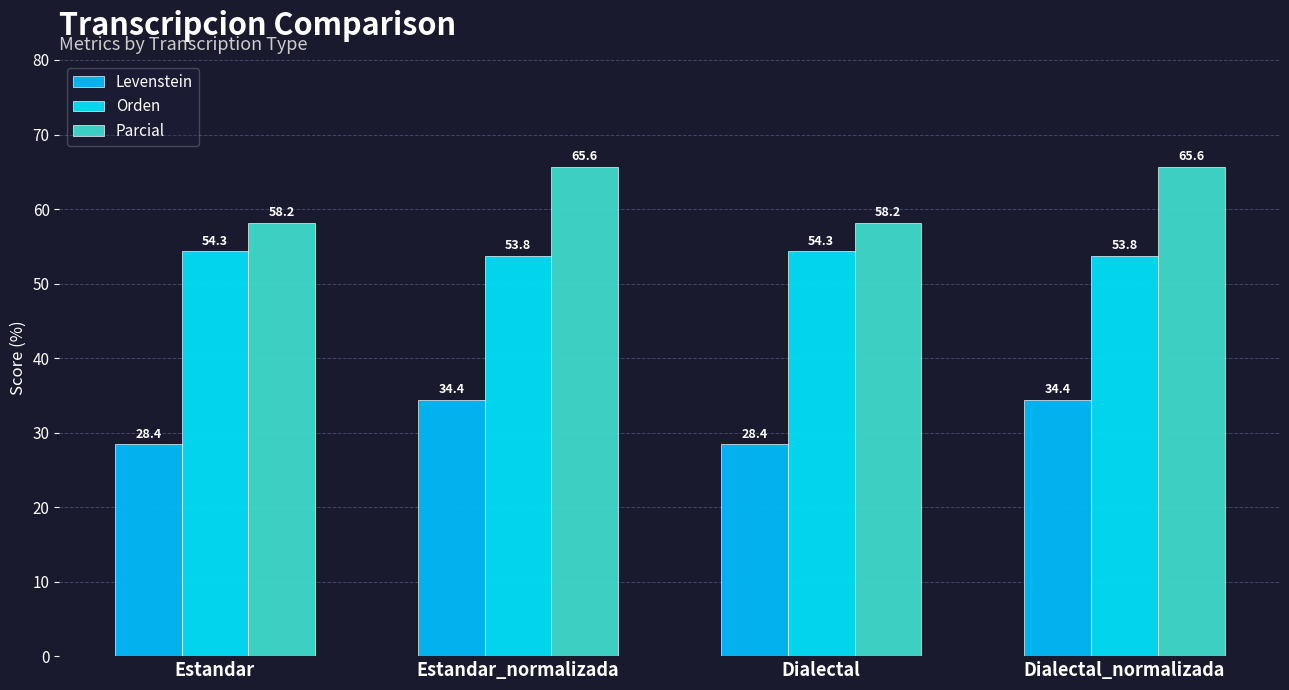

What is the sum of all Levenstein values?

125.7